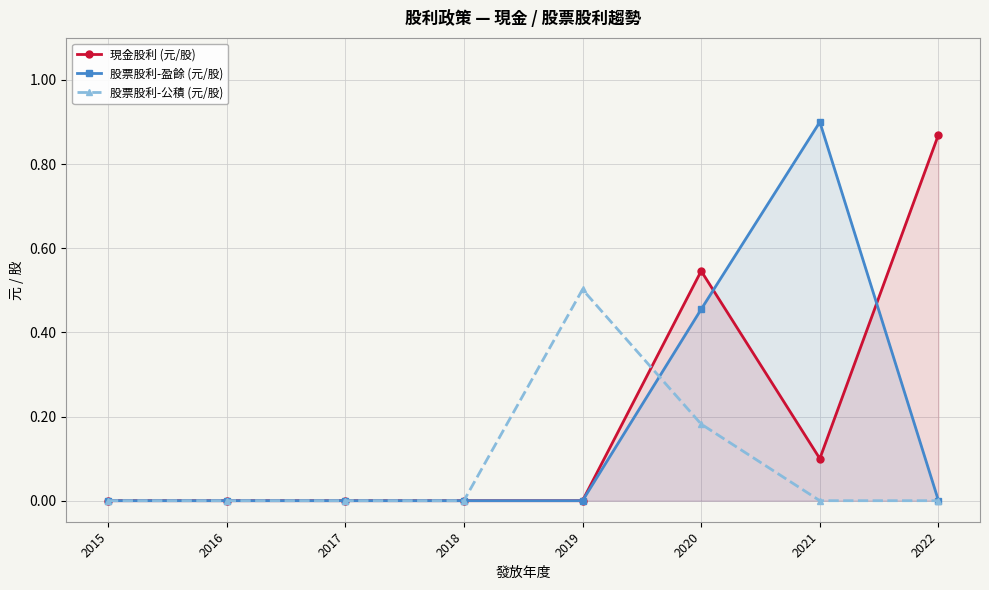

At which label does 股票股利-公積 (元/股) reach its minimum?

2015